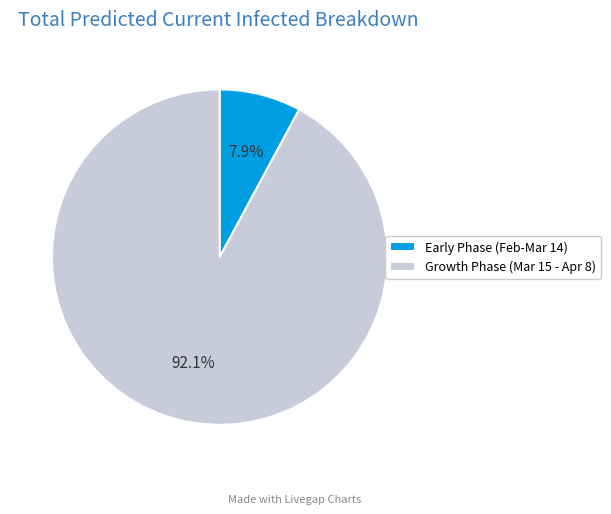

What percentage do Growth Phase (Mar 15 - Apr 8) and Early Phase (Feb-Mar 14) together represent?

100.0%